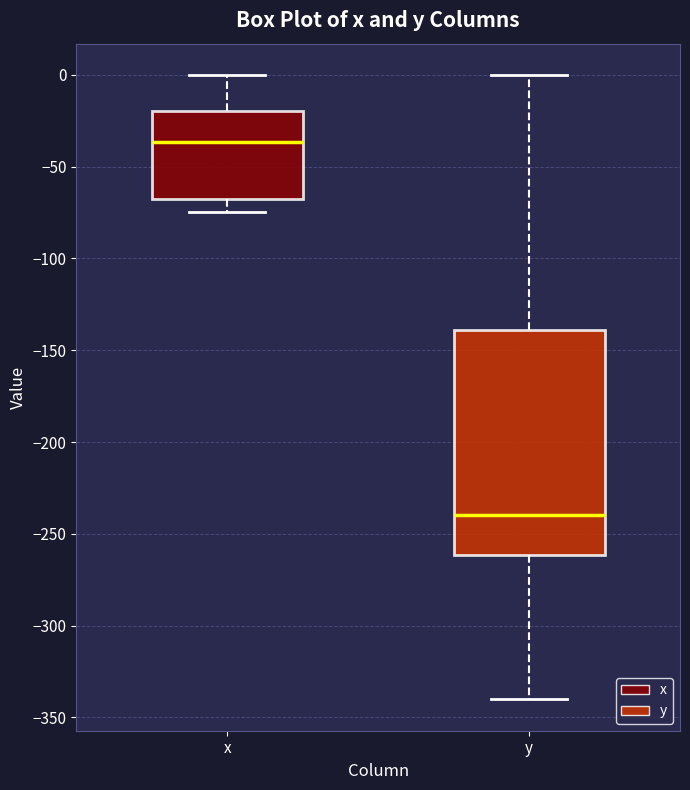

Reading left to right, transcribe this box plot: for each box, give where its median line is, the range the box spans, and where its two whiskers end, as read against the y-axis. The values are not printed on the chart, so give them approximately, as read against the axis.

x: median -35, box -70 to -20, whiskers -75 to 0
y: median -240, box -260 to -140, whiskers -340 to 0